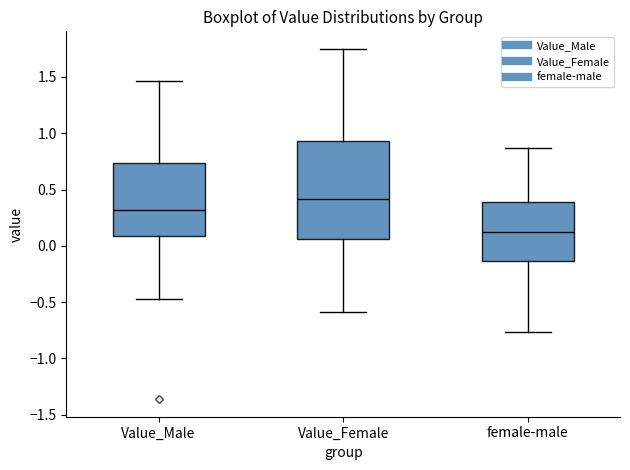

Where does the median line of the box for Value_Male sit on the y-axis? The values are not printed on the chart, so give them approximately, as read against the axis.

0.30